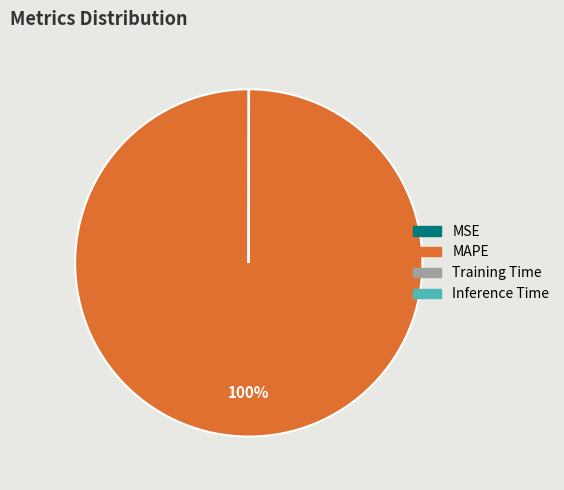

To the nearest percent, what portion does MAPE represent?

100%